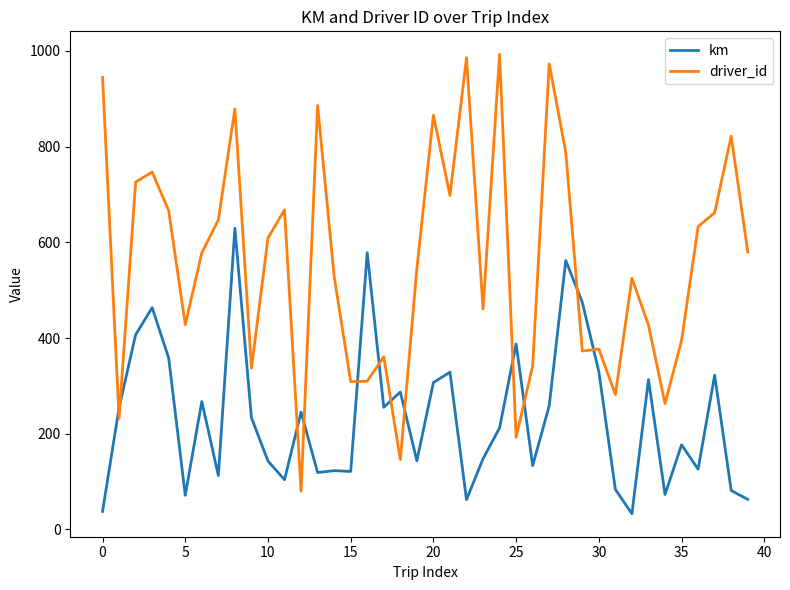

What is the smallest value displayed?

32.9